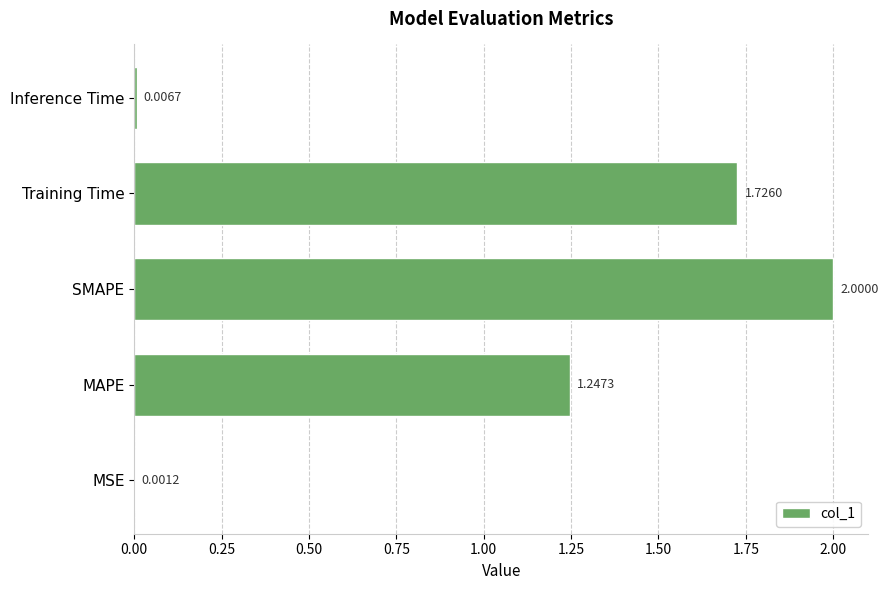

At which category does the chart reach its peak across all series?

SMAPE